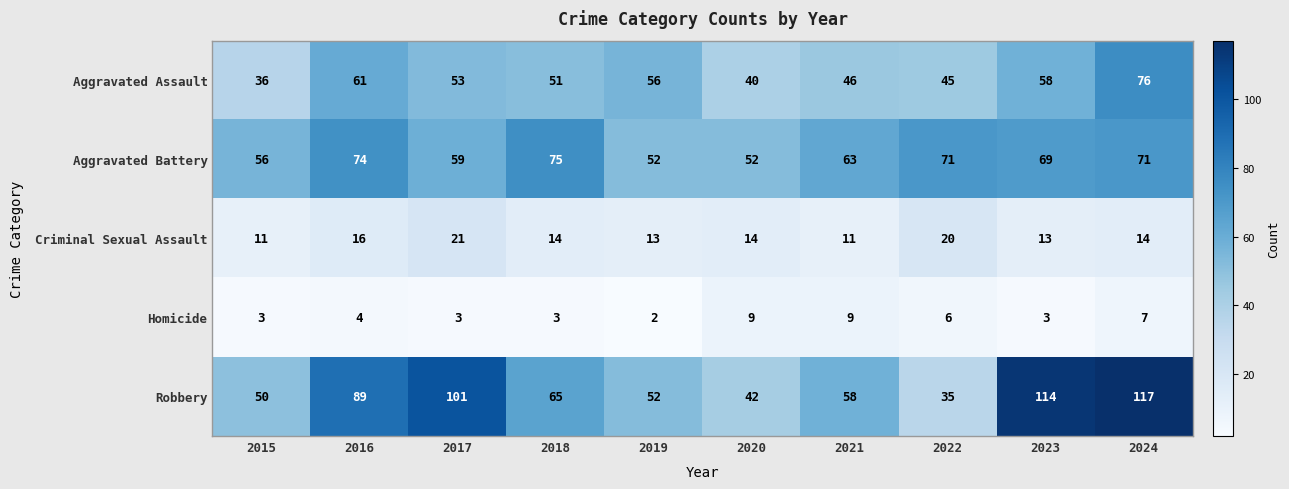

Between 2016 and 2024, which series saw the biggest shift?

Robbery